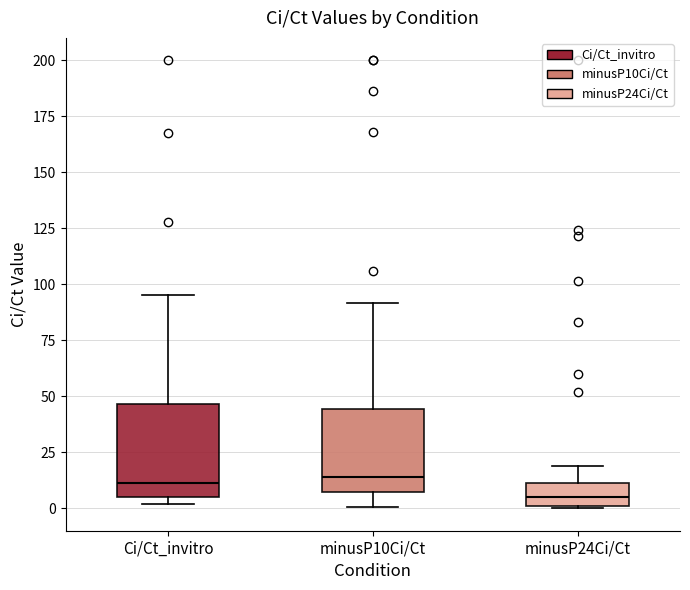

Where is the upper edge of the box for Ci/Ct_invitro on the y-axis? The values are not printed on the chart, so give them approximately, as read against the axis.

45